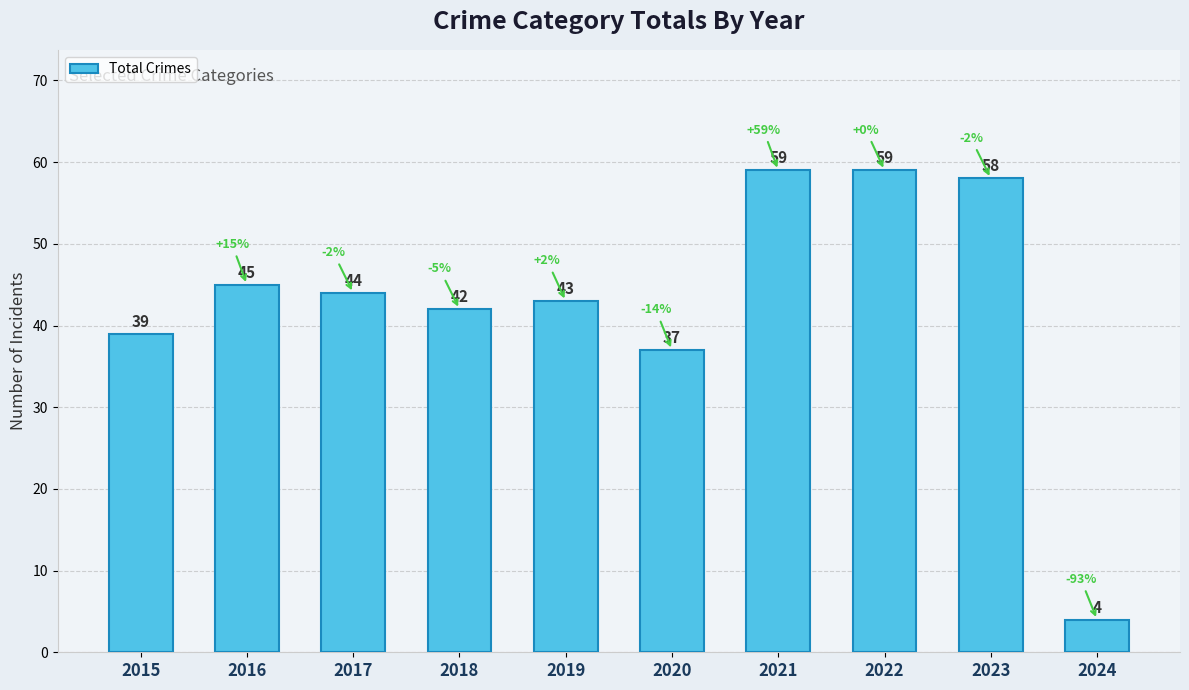

What is the minimum value shown in the chart?

4